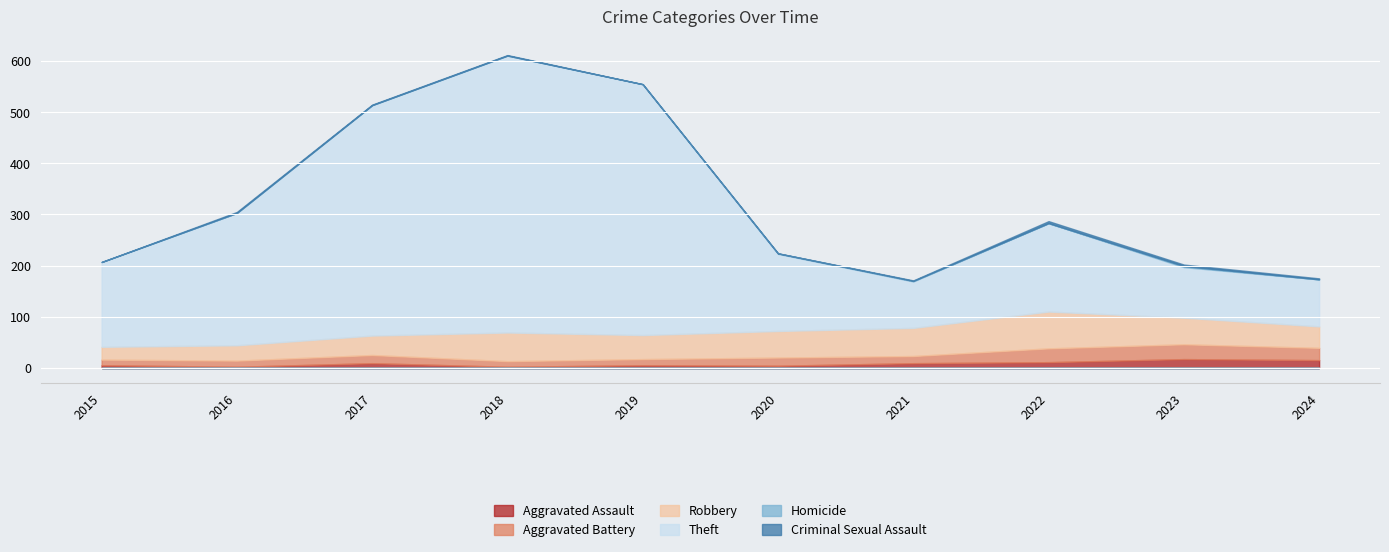

At which category is the sum across all series the highest?

2018